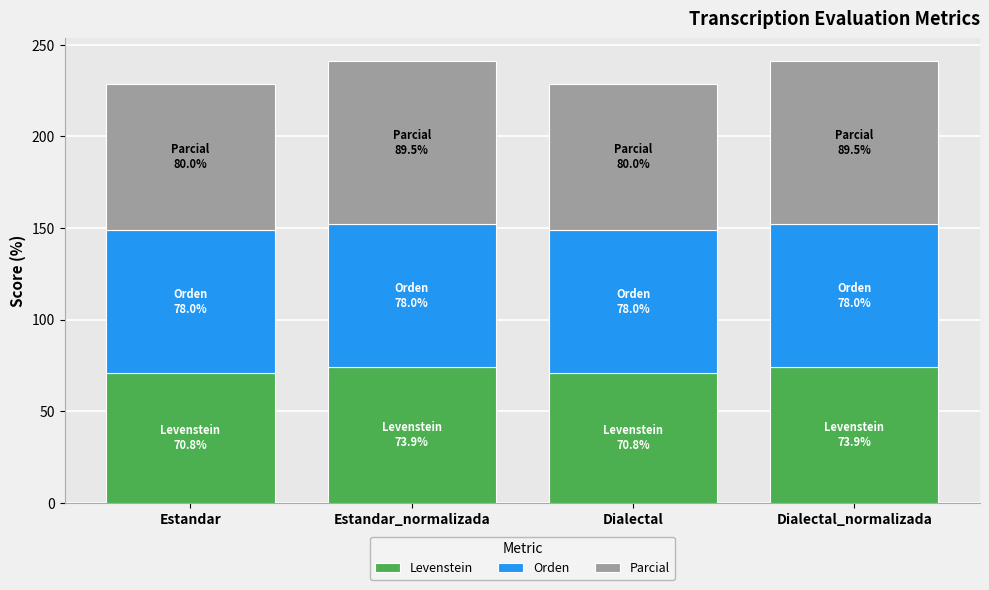

What is the total value across all series at Dialectal_normalizada?

241.4